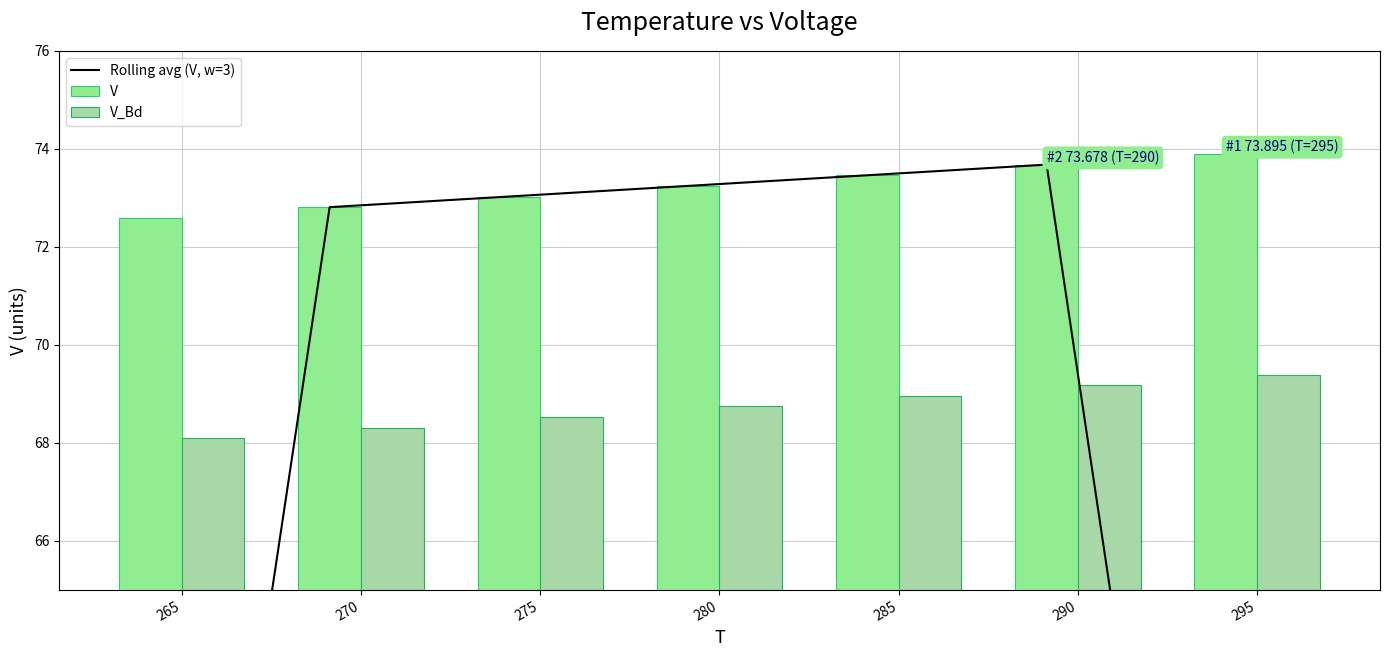

Is it true that V equals 22.0 at 290?

False